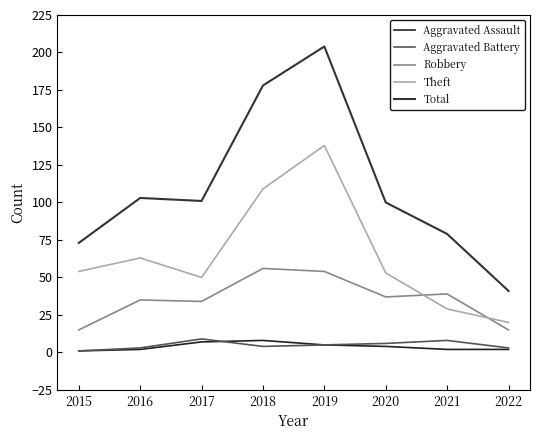

At which label does Total reach its peak?

2019